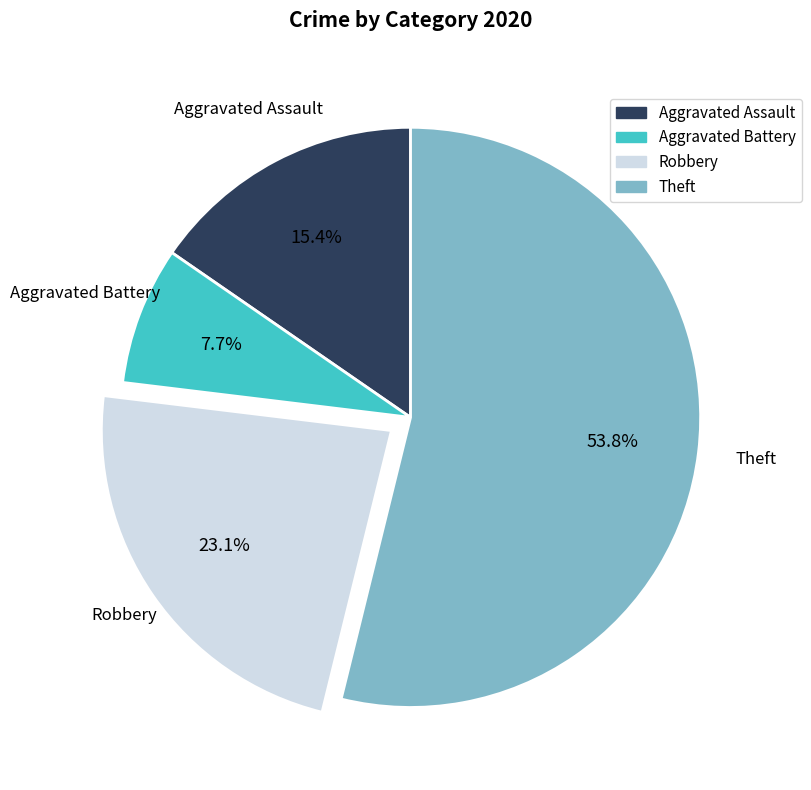

To the nearest percent, what percentage of the pie is Aggravated Assault?

15%